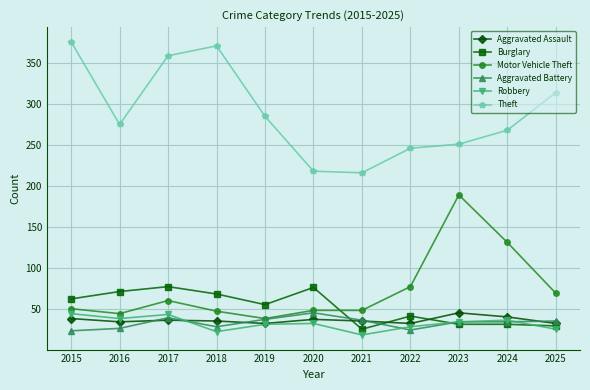

What is the difference between the highest and lowest values at 2018?

349